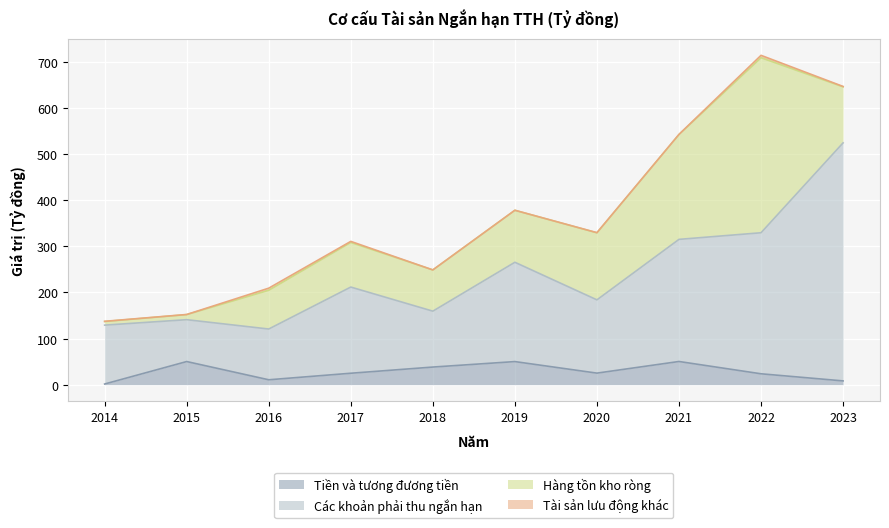

What is the greatest value displayed?

524.2